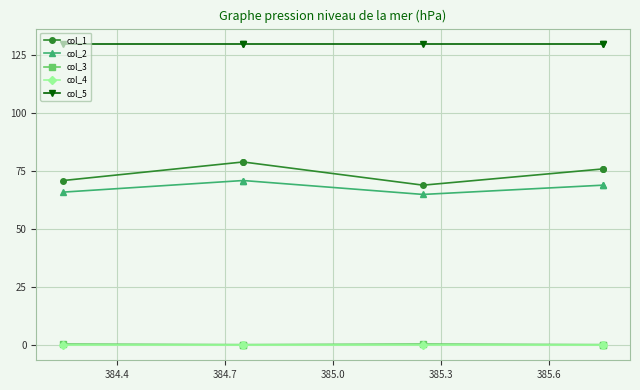

Which series changed the most between 384.4 and 385.3?

col_1